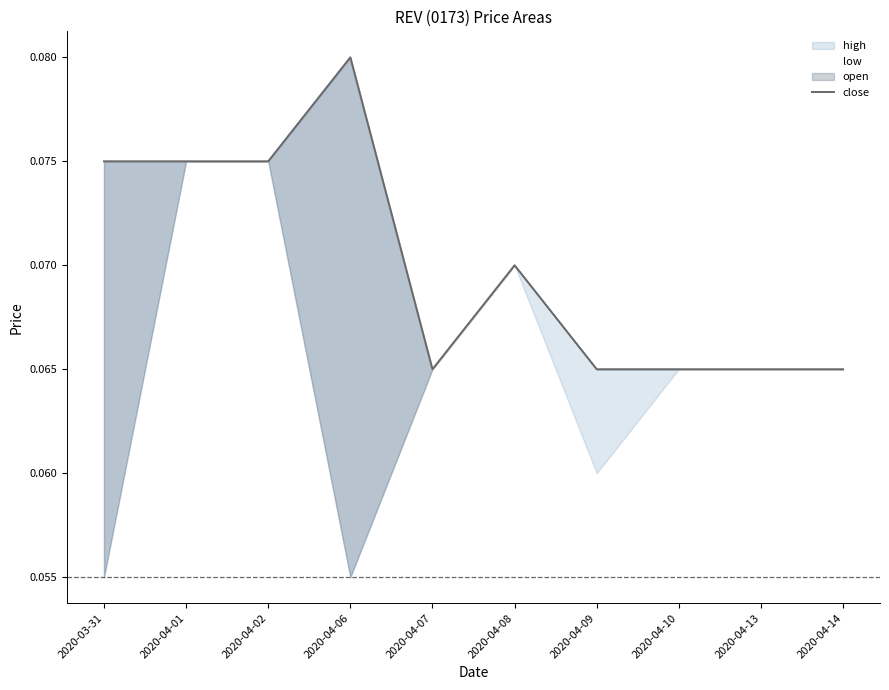

What is the label of the 7th point from the left?

2020-04-09